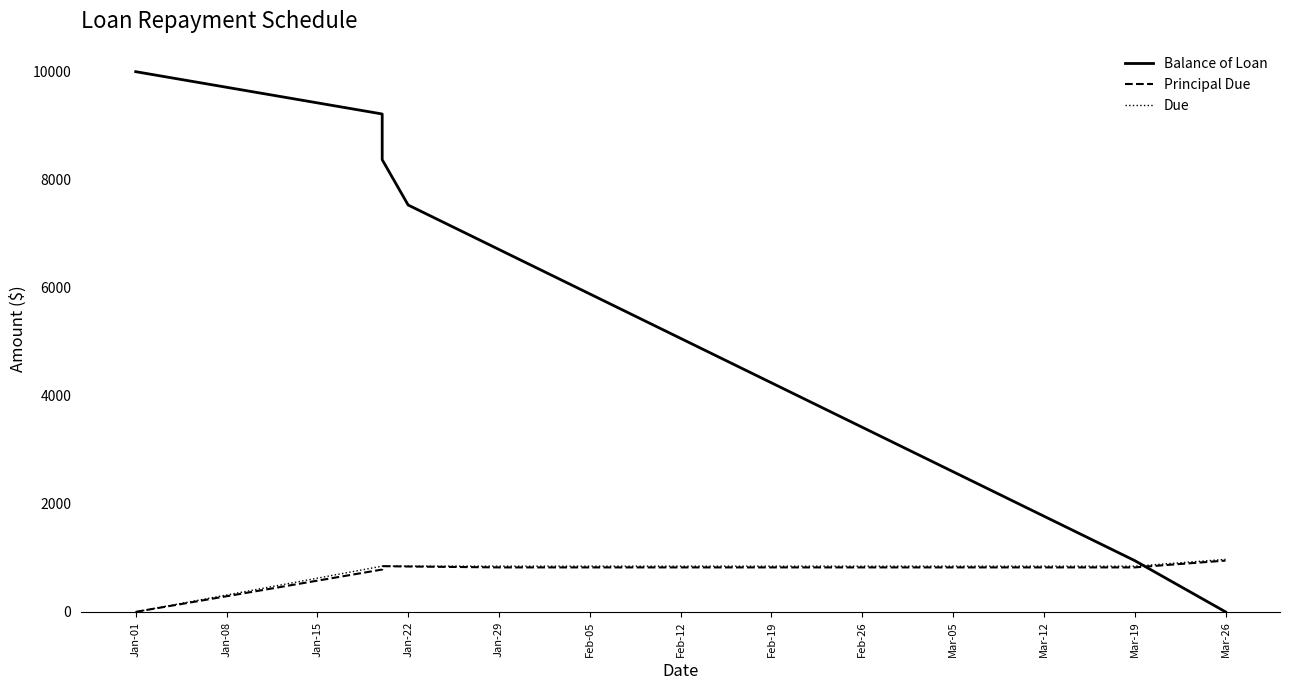

What is the label of the 5th point from the left?

Jan-29